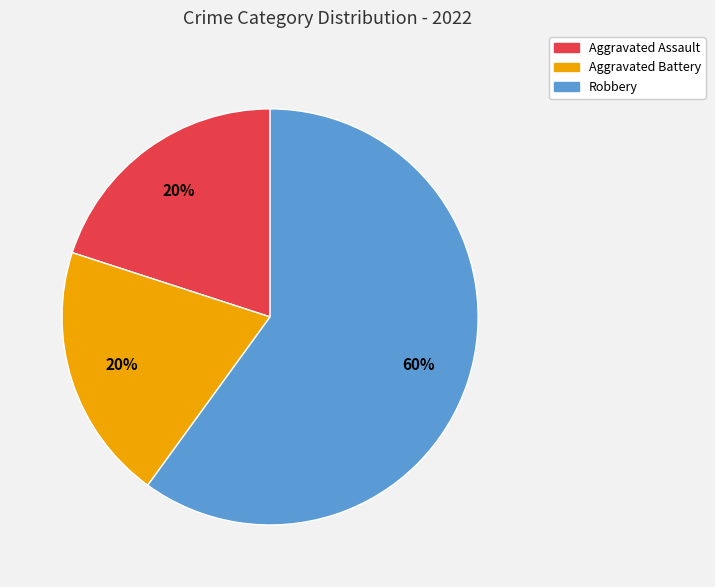

To the nearest percent, what is the difference between the largest and smallest slice percentages?

40%